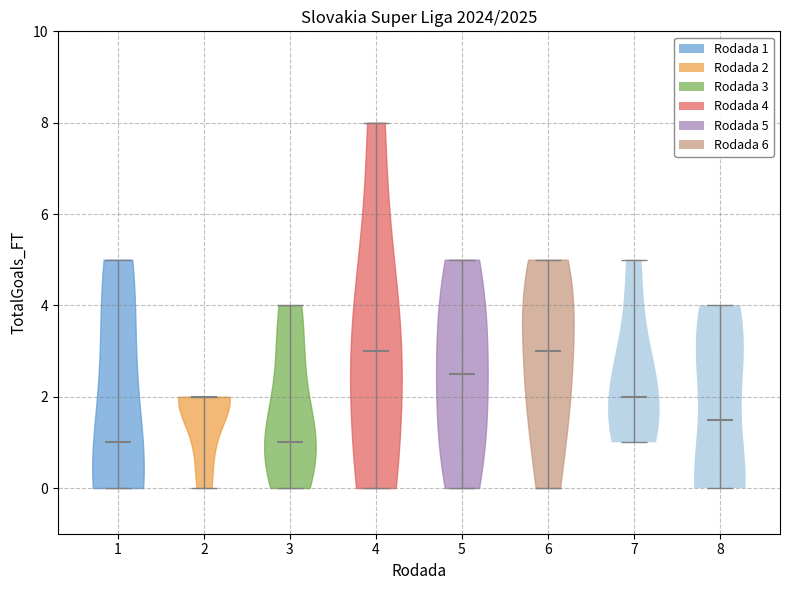

What is the highest point the violin at x = 6 reaches on the y-axis? The values are not printed on the chart, so give them approximately, as read against the axis.

5.0